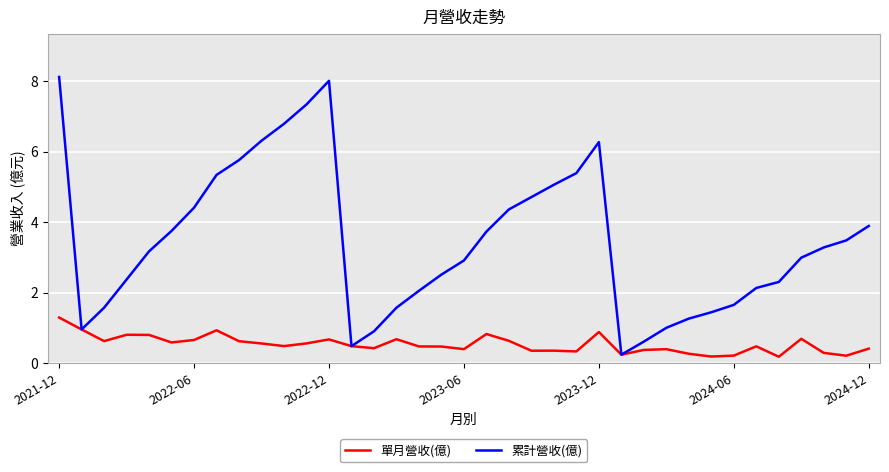

Rank the series by their average value, from lowest to highest.

單月營收(億), 累計營收(億)